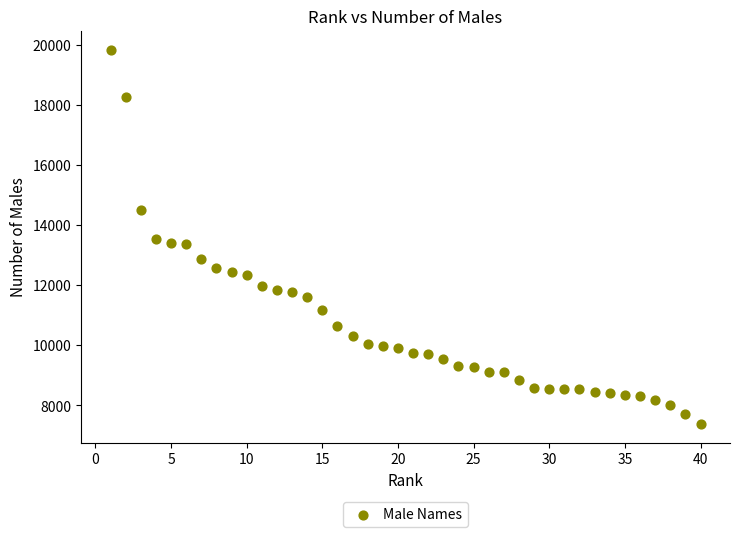

What is the range of X values (max minus min)?

39